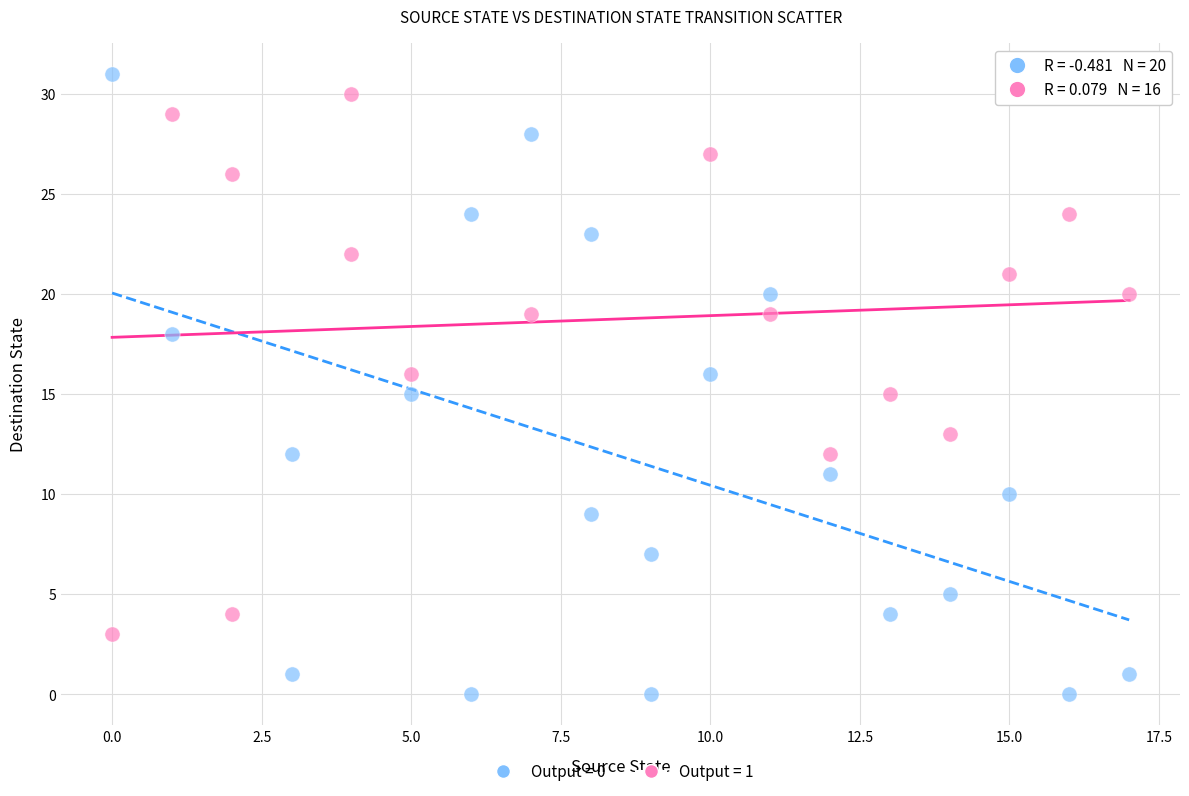

Which series contains the lowest Y value?

Output = 0